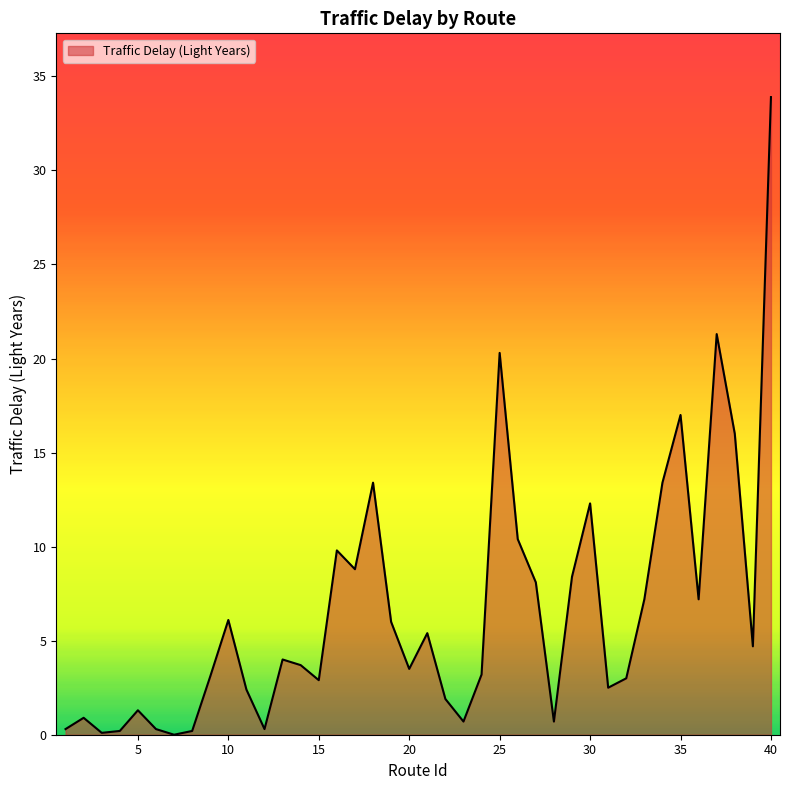

What is the difference between the maximum and minimum values?

33.9